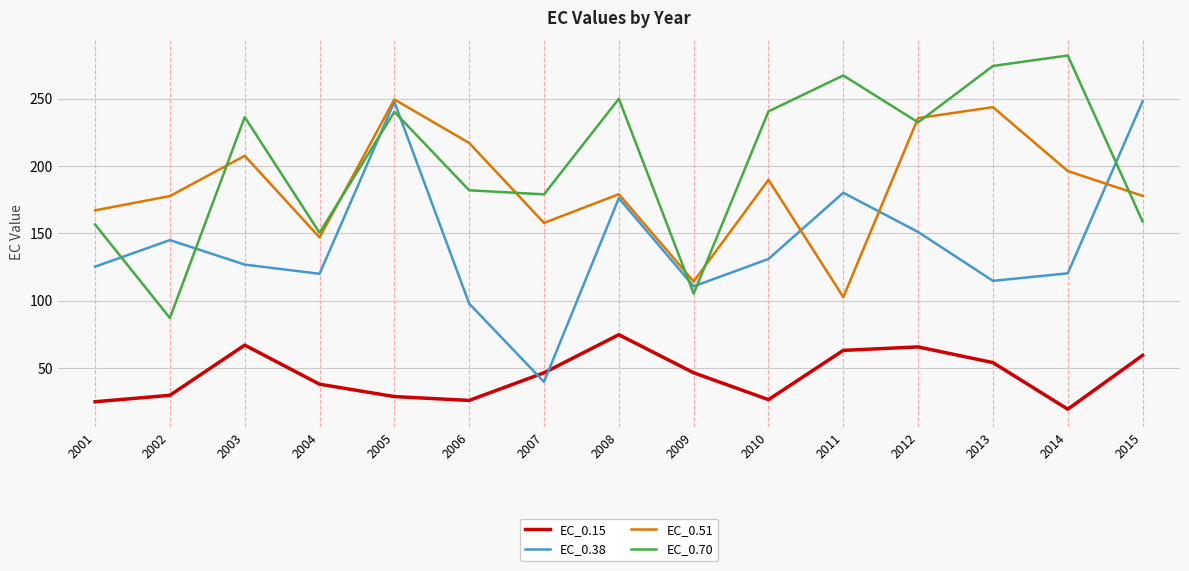

What is the spread (max minus min) of values at 2011?

204.0